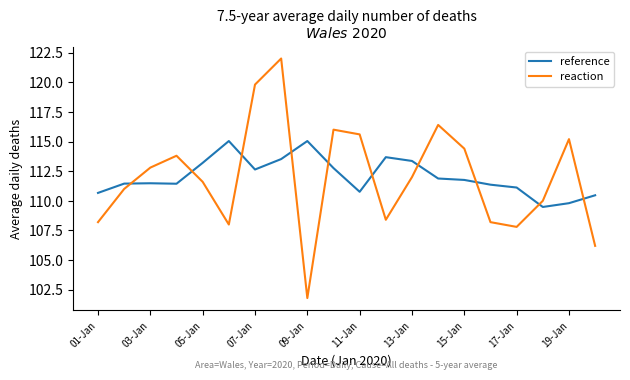

What is the minimum value for reference?

109.5